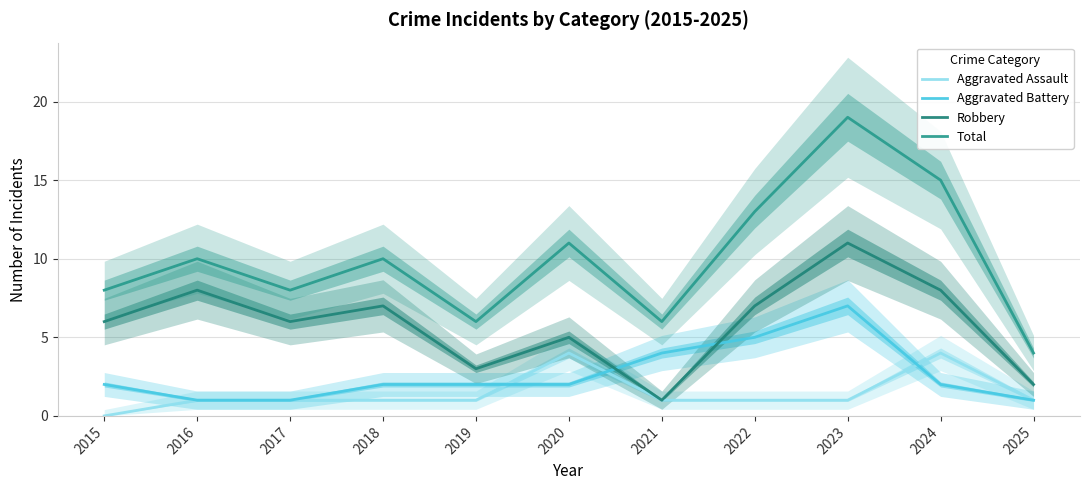

Which category has the highest value in the Aggravated Battery series?

2023